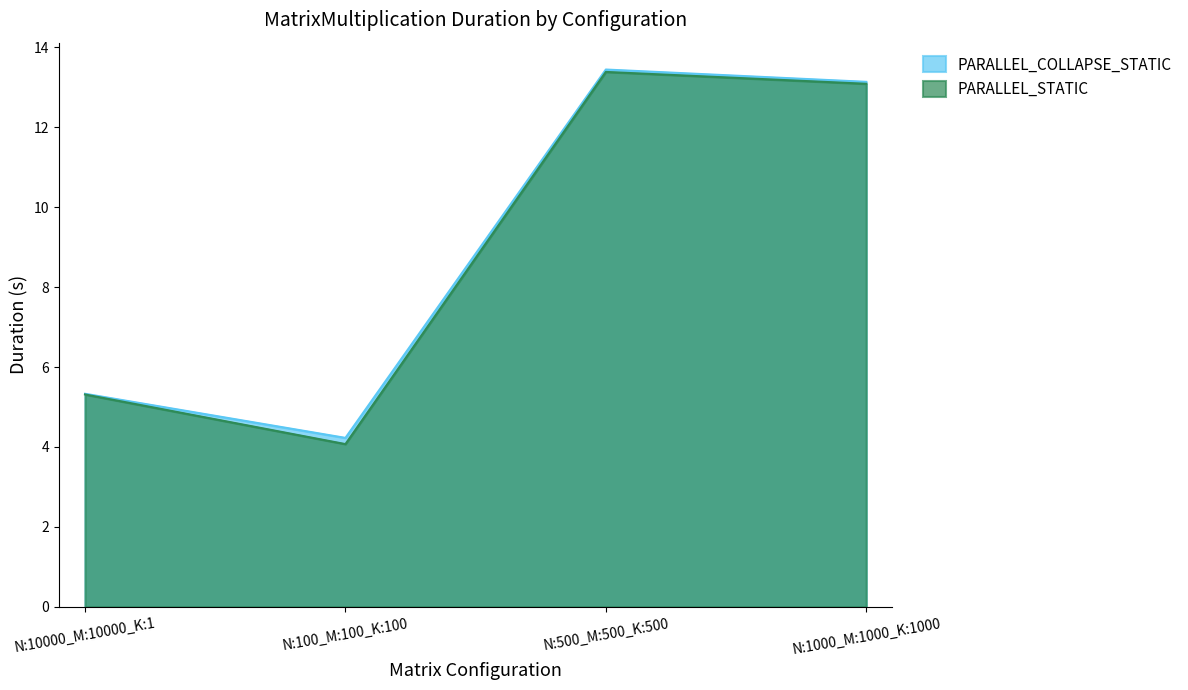

What is the total value across all series at N:1000_M:1000_K:1000?

26.2